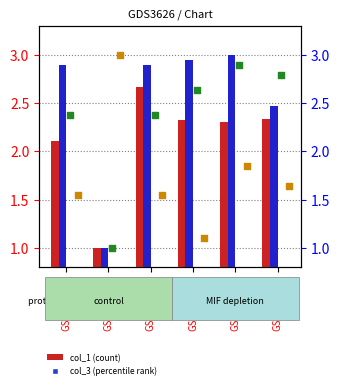

At how many categories does at least one series exceed 2?

6